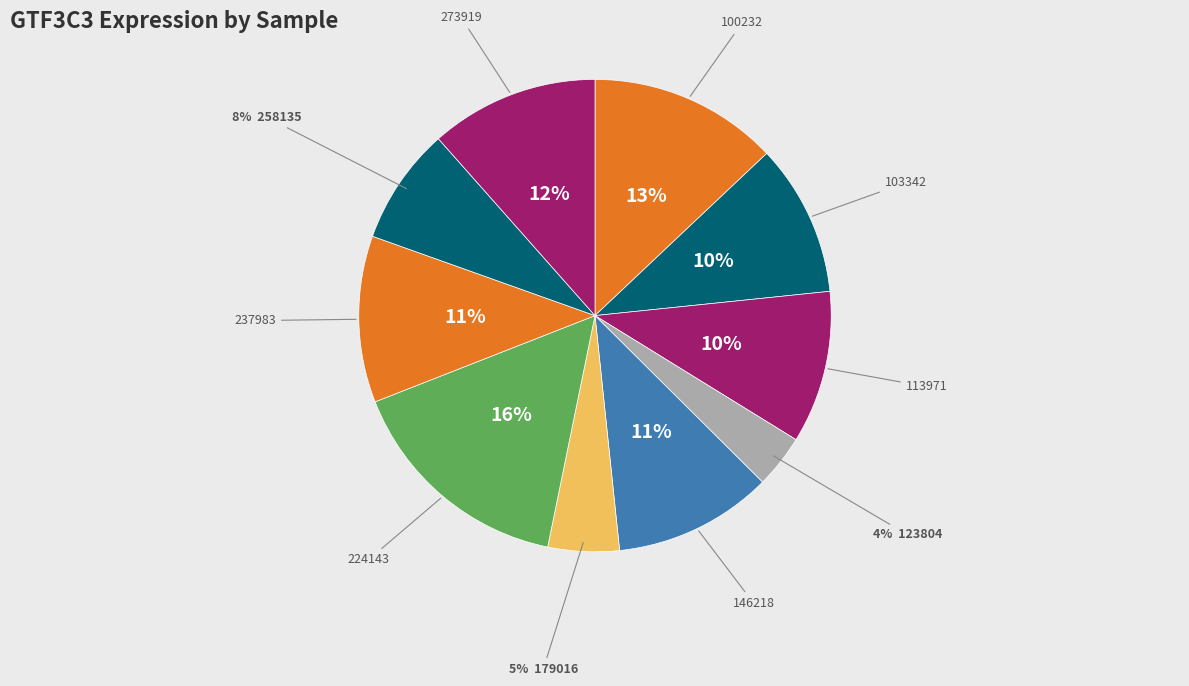

How many segments does this pie chart have?

10